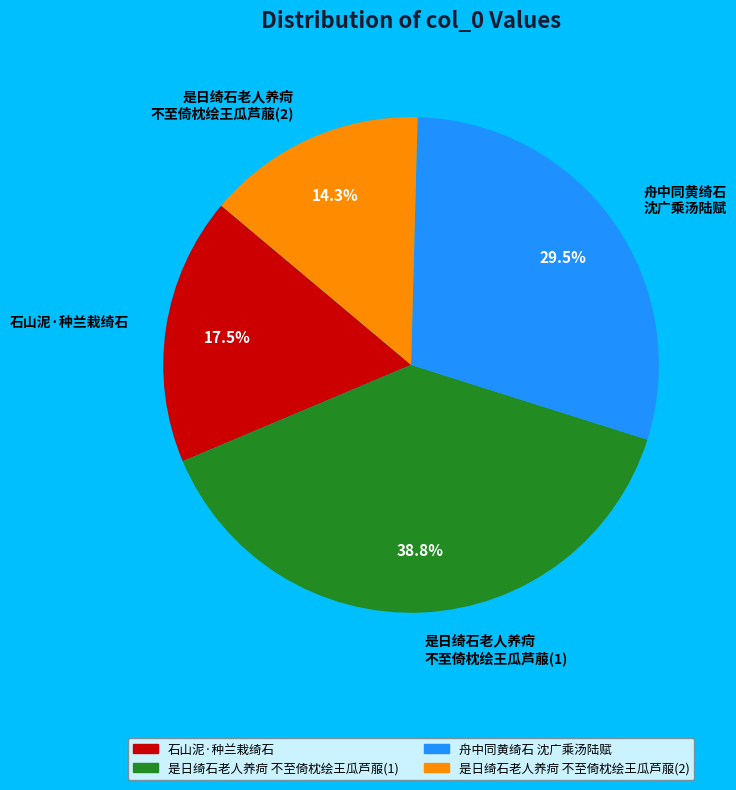

Rank the categories by value from lowest to highest.

是日绮石老人养疴 不至倚枕绘王瓜芦菔(2), 石山泥·种兰栽绮石, 舟中同黄绮石 沈广乘汤陆赋, 是日绮石老人养疴 不至倚枕绘王瓜芦菔(1)